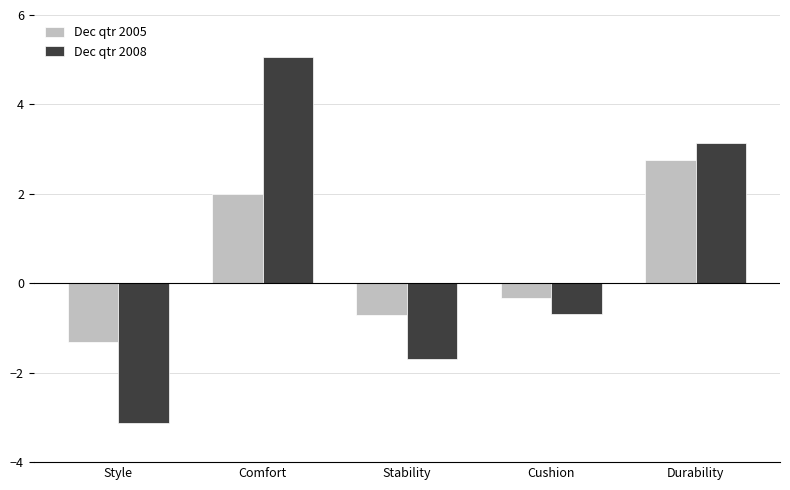

At how many categories does at least one series exceed -2?

5